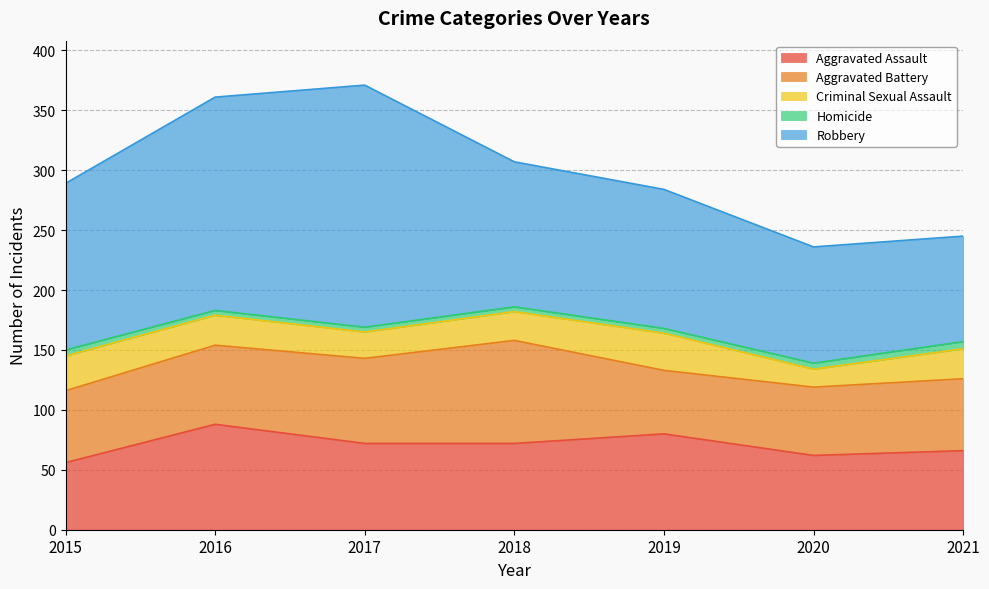

What is the maximum value for Homicide?

6